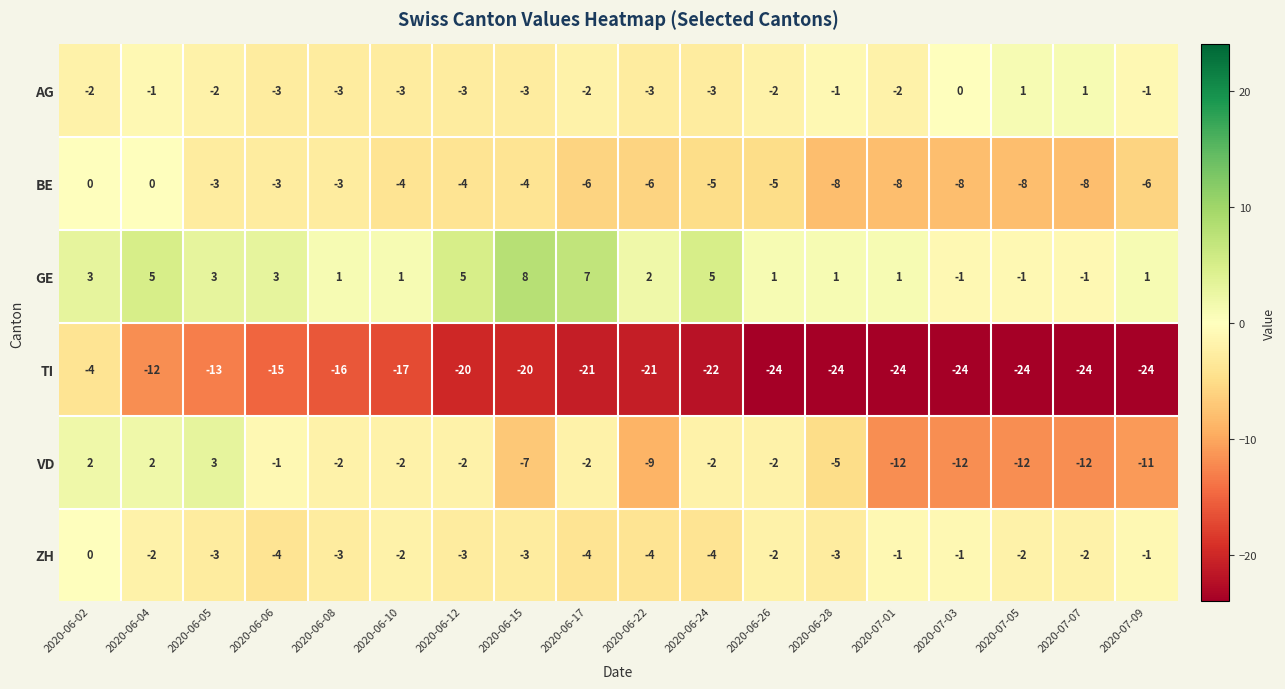

What is the sum of all VD values?

-86